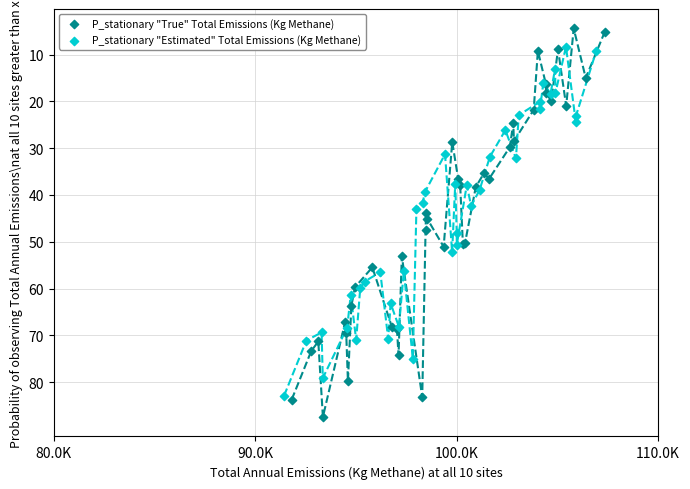

Which series contains the lowest Y value?

P_stationary "True" Total Emissions (Kg Methane)